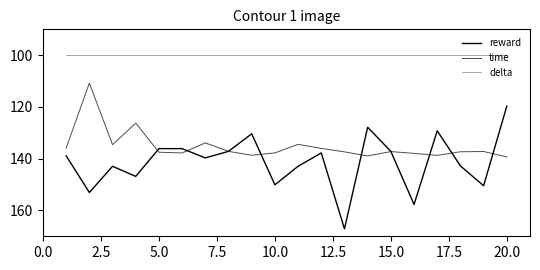

Does the chart display data point markers on the line(s)?

No